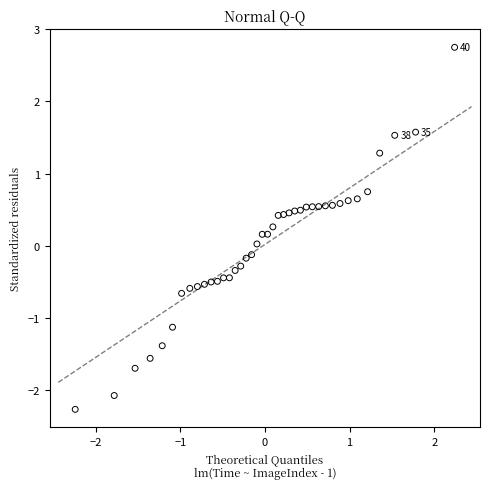

What is the range of X values (max minus min)?

4.5